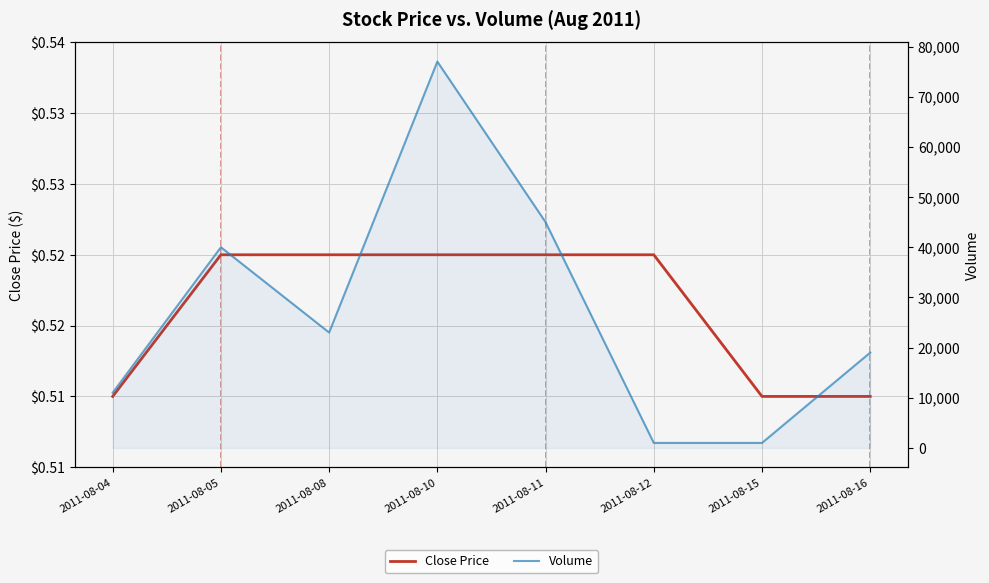

How many values in the Volume series are below 23000?

4